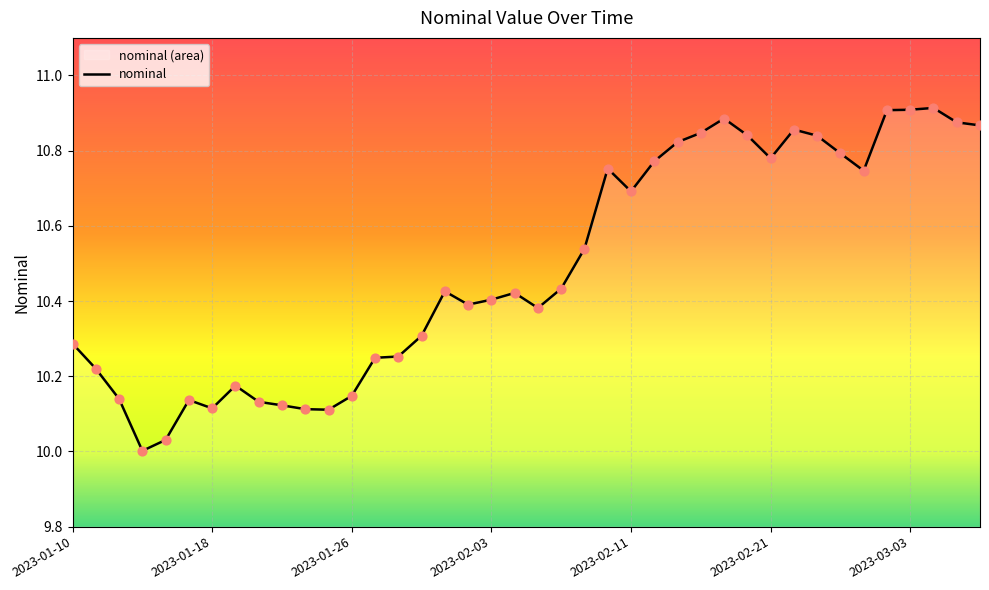

Between 2023-01-10 and 11, which is larger?

2023-01-10